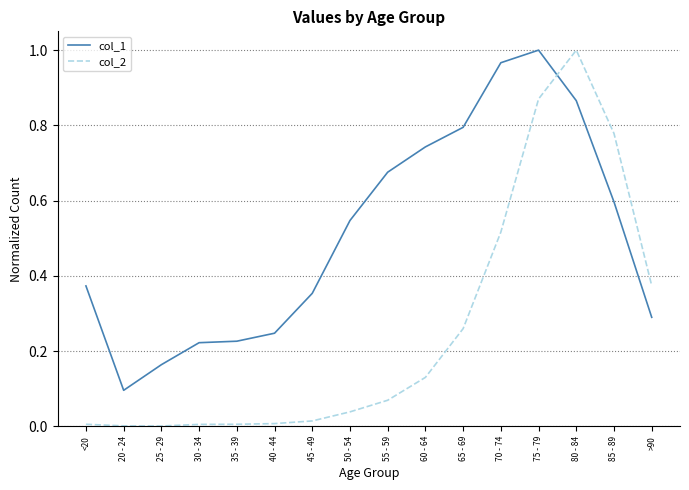

After their last crossing, which series has the higher values: col_2 or col_1?

col_2